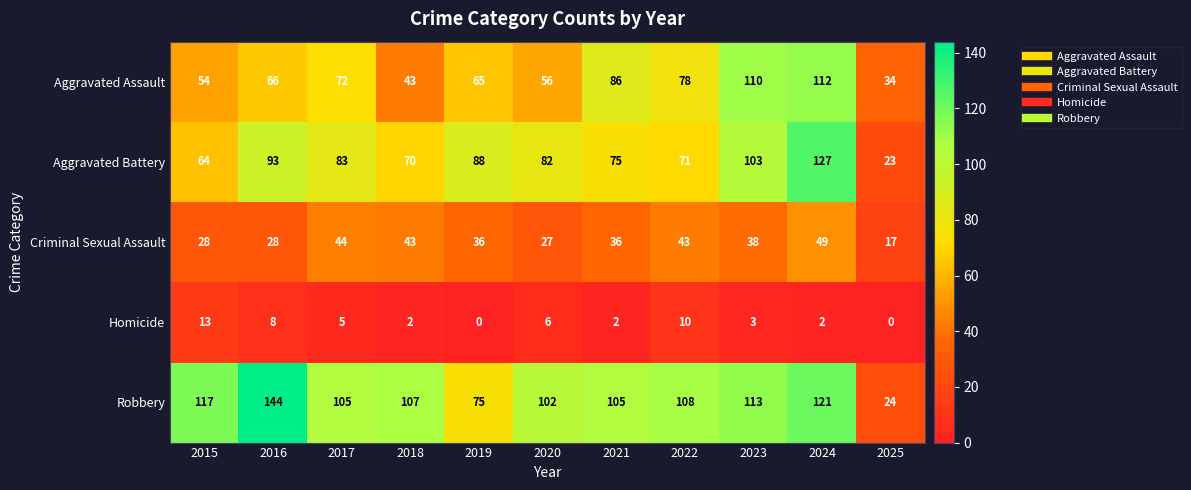

The value of Criminal Sexual Assault at 2015 is 39. True or false?

False